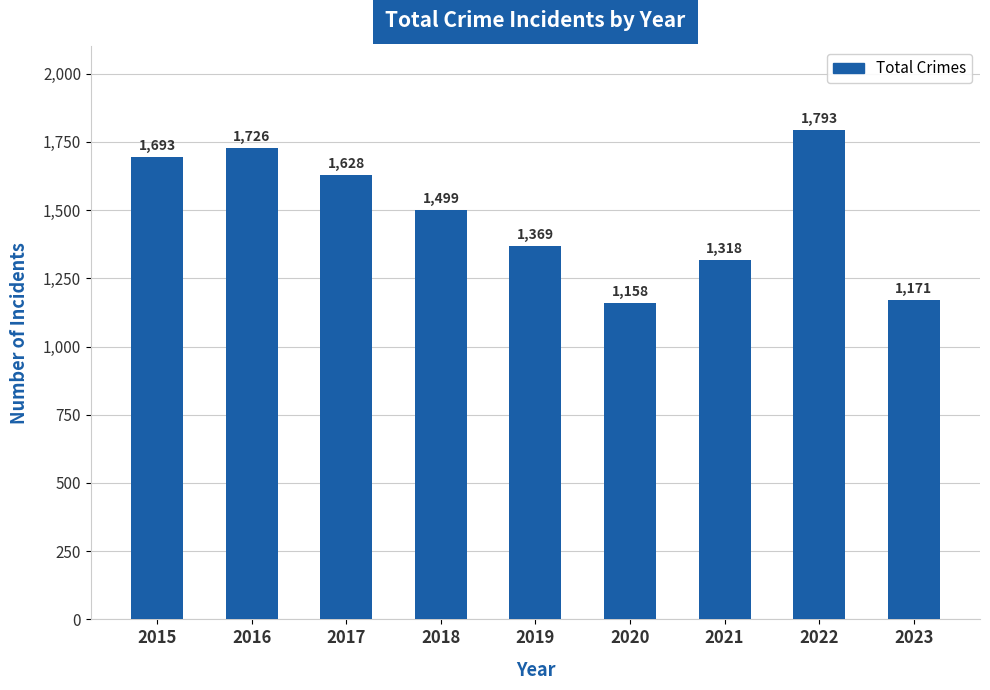

Approximately how many times larger is the value at 2019 compared to 2017?

0.8